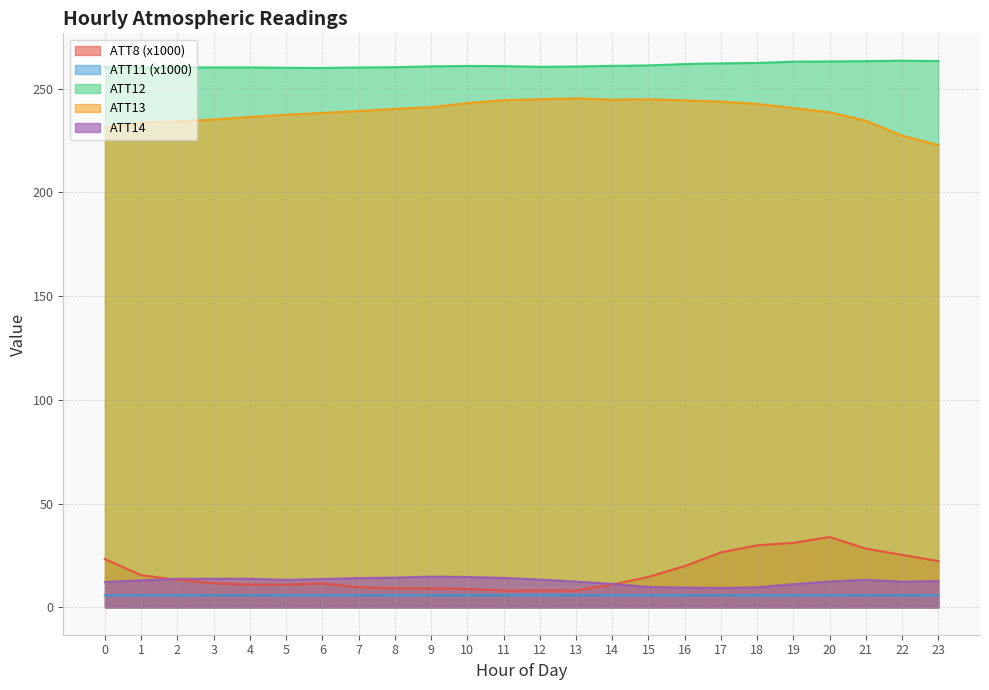

True or false: ATT13 and ATT11 intersect in this chart.

False